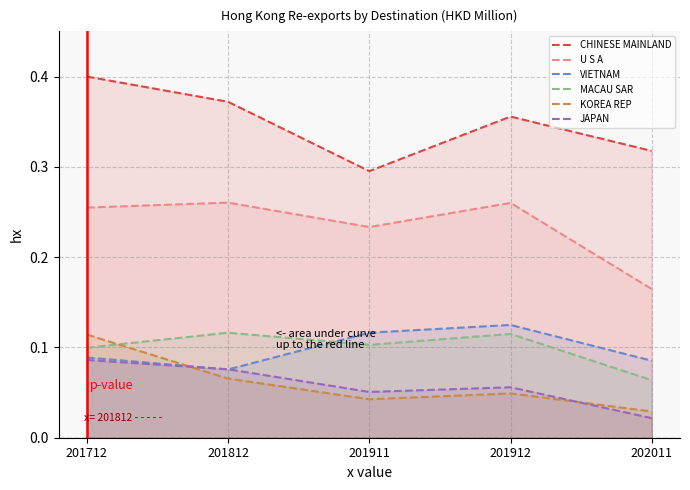

The U S A series shows 0.2 at 202011. True or false?

True